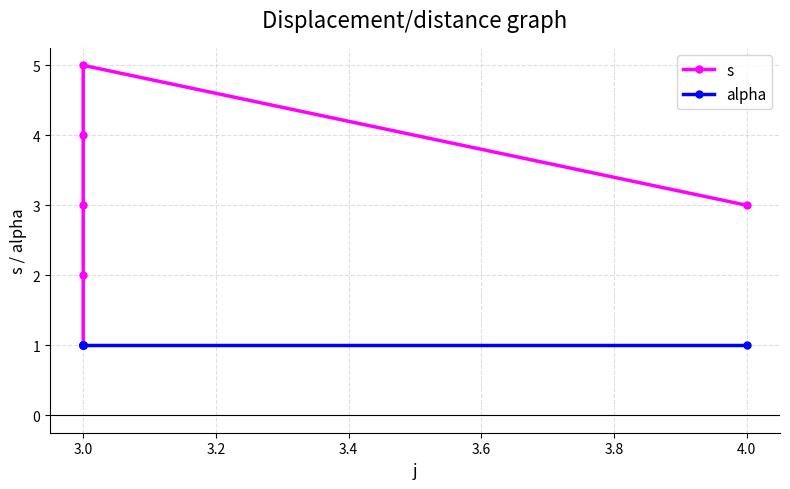

True or false: alpha and s intersect in this chart.

False